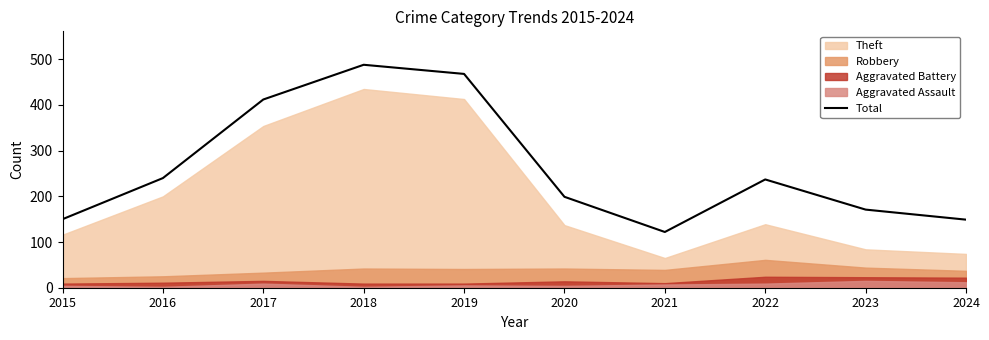

The chart shows a value of 122 at 2021. True or false?

True